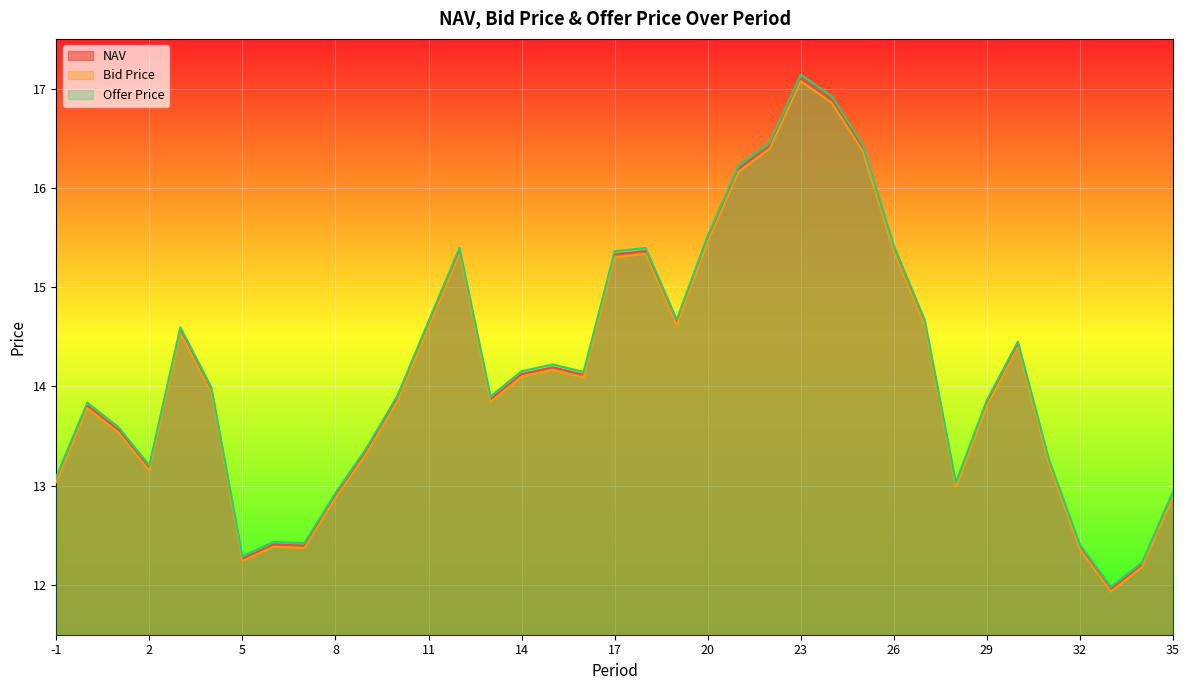

What are all the series names shown in the legend?

NAV, Bid Price, Offer Price